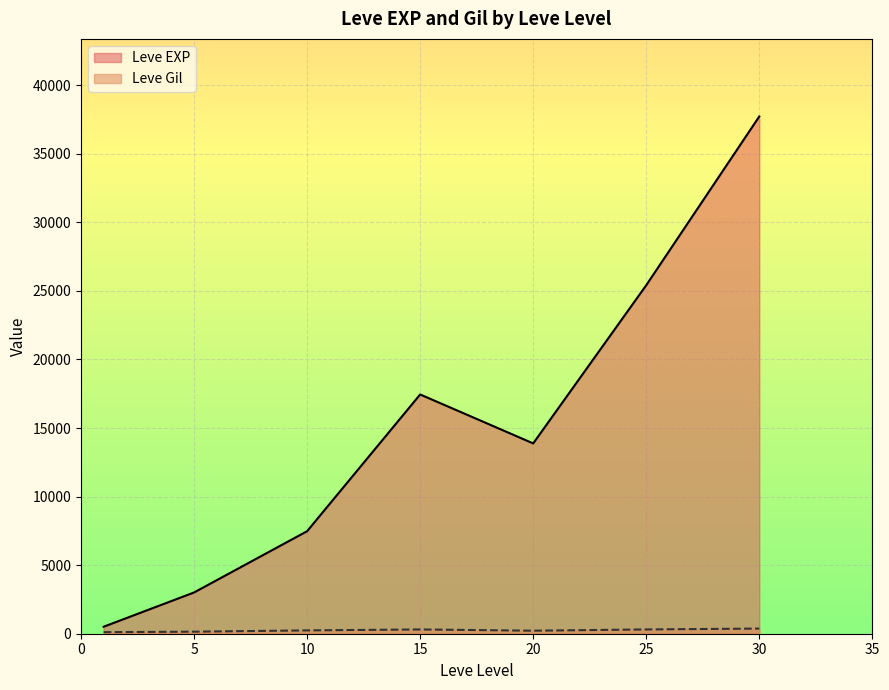

What are all the series names shown in the legend?

Leve EXP, Leve Gil